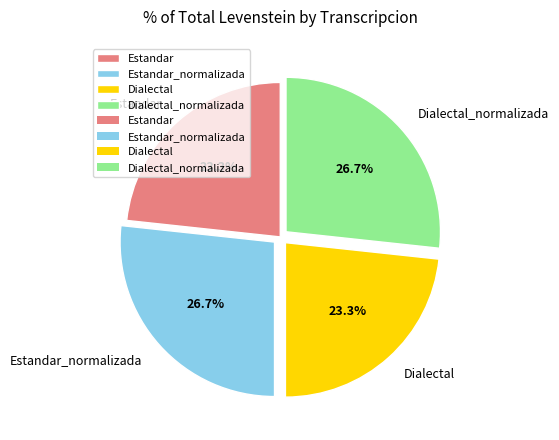

Does Dialectal_normalizada account for over 50% of the chart?

No